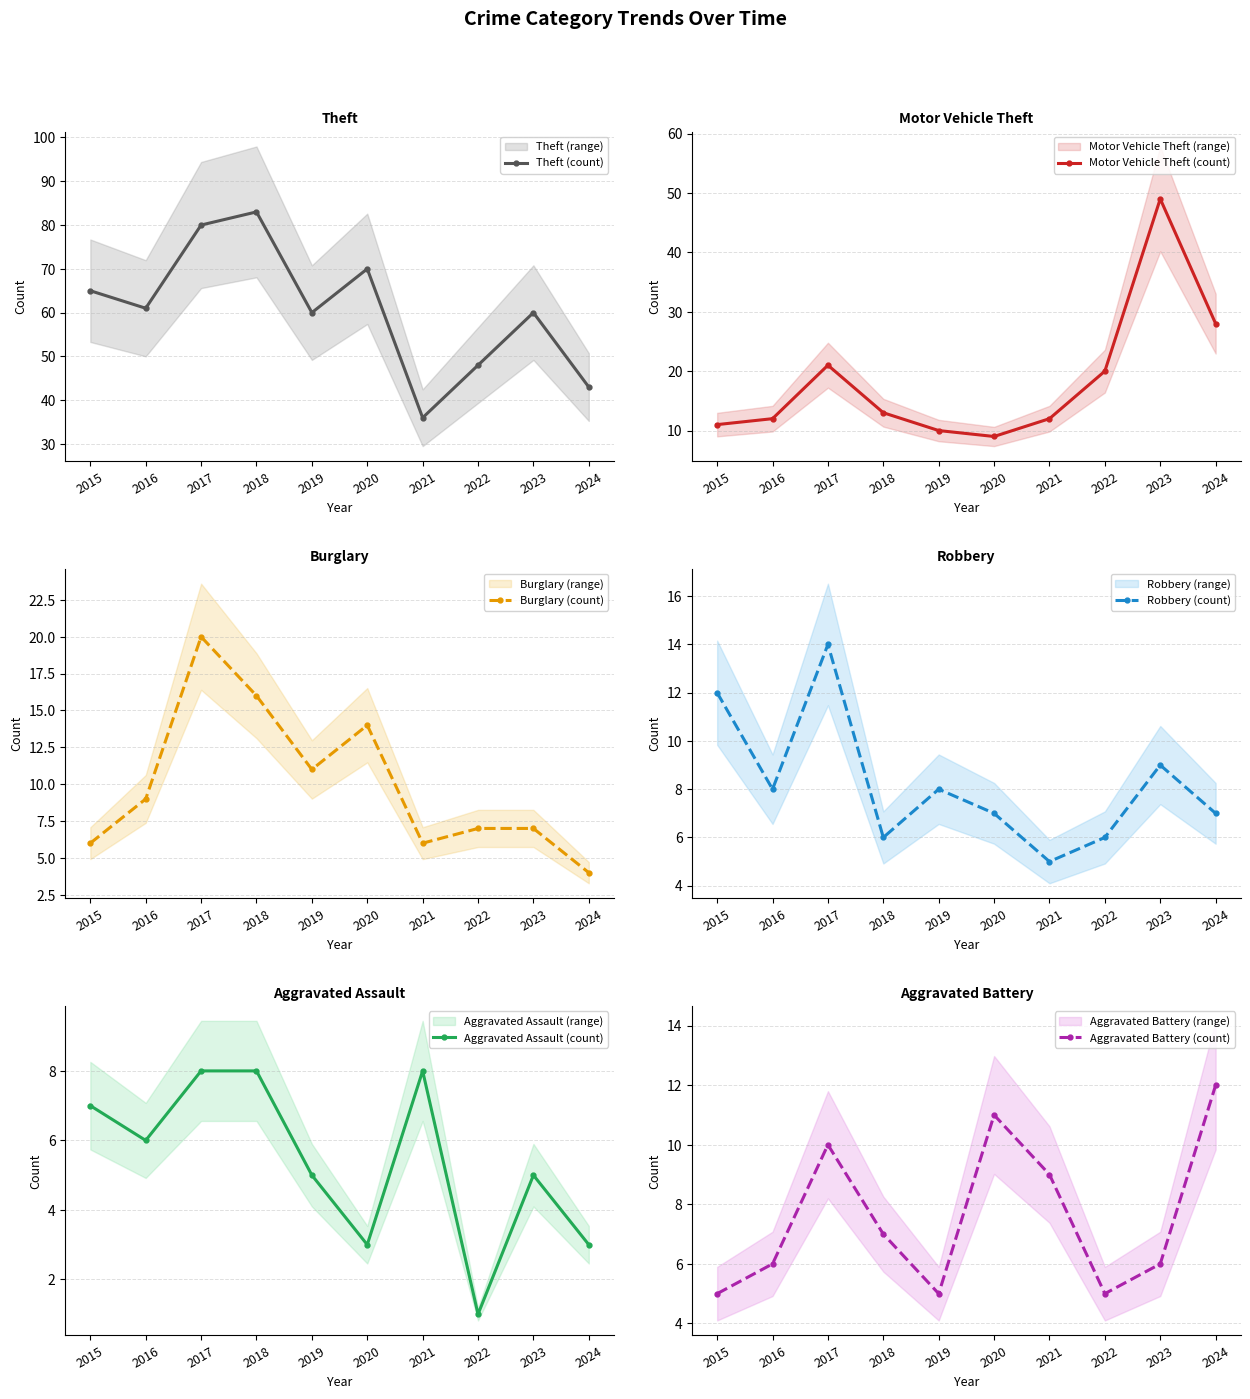

Which category has the lowest value in the Aggravated Assault (count) series?

2022